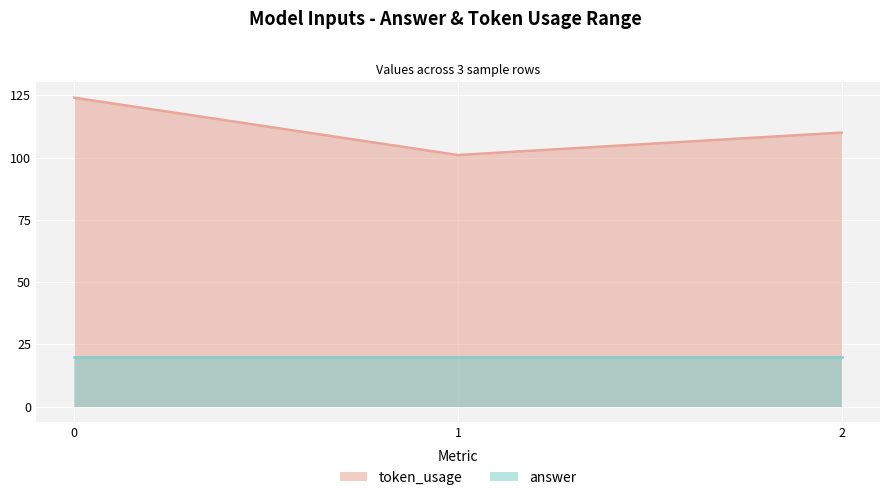

Between 1 and 2, which is larger?

2